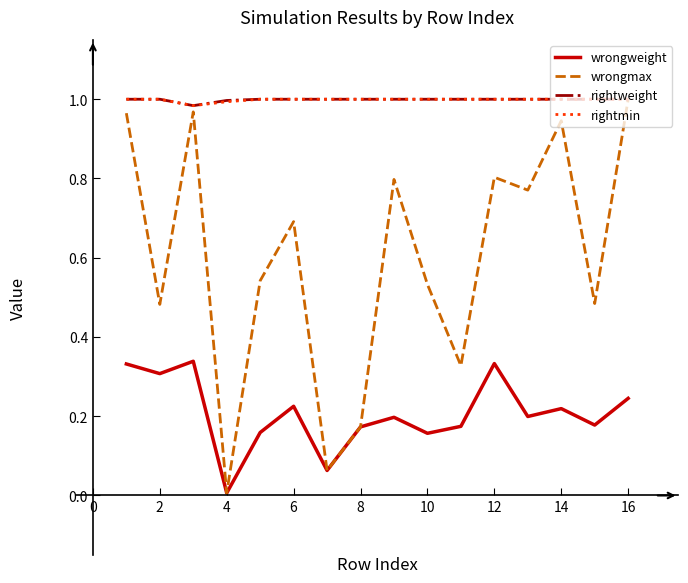

Which series has the largest range (max minus min)?

wrongmax